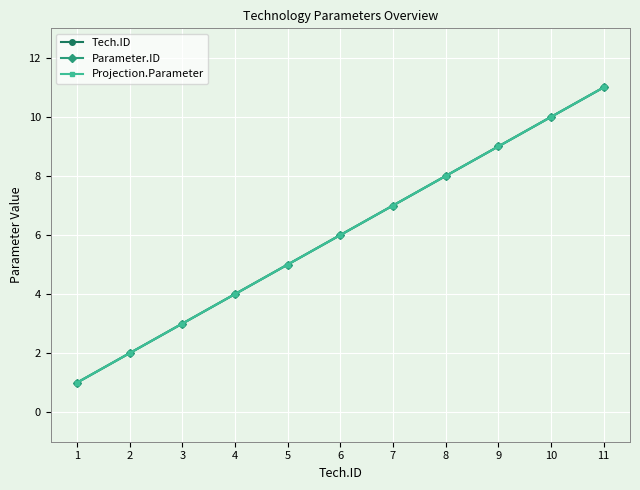

Count the Projection.Parameter values in the range 3 to 9.

7